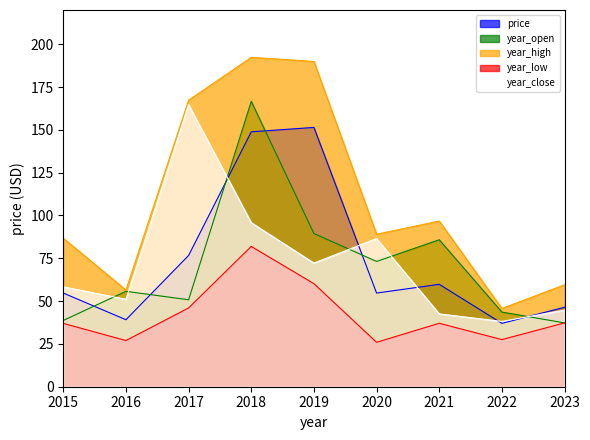

At 2016, list the series in order from smallest to largest.

year_low, price, year_close, year_open, year_high